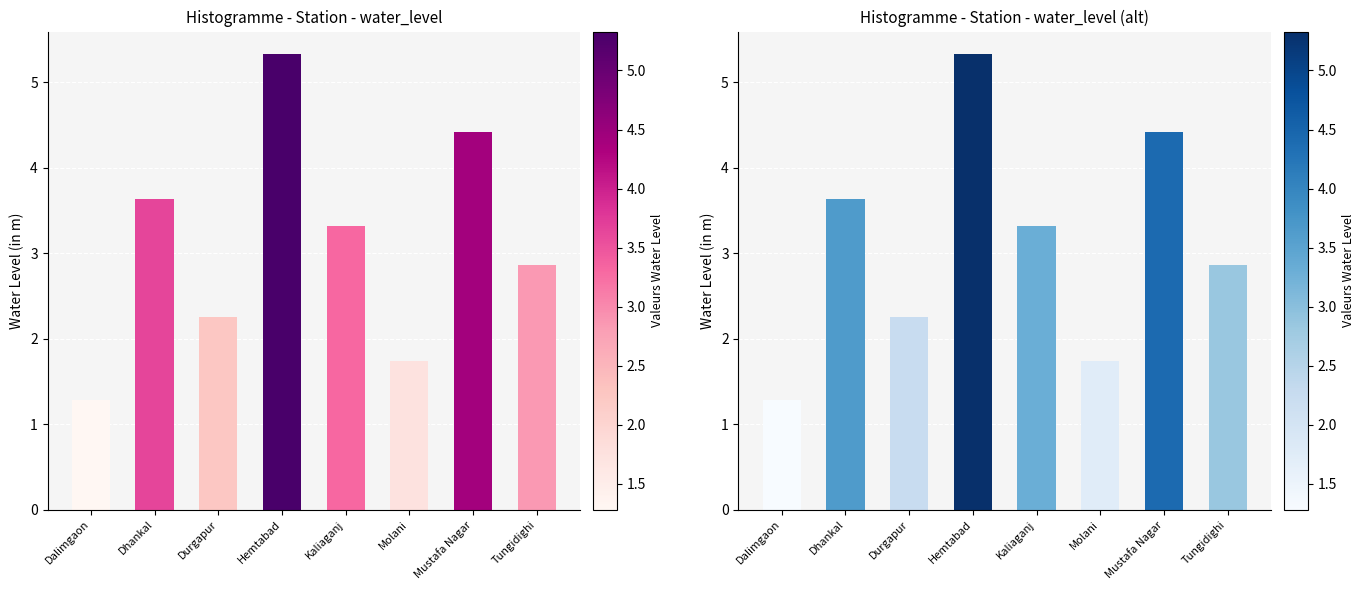

What is the greatest value displayed?

5.3